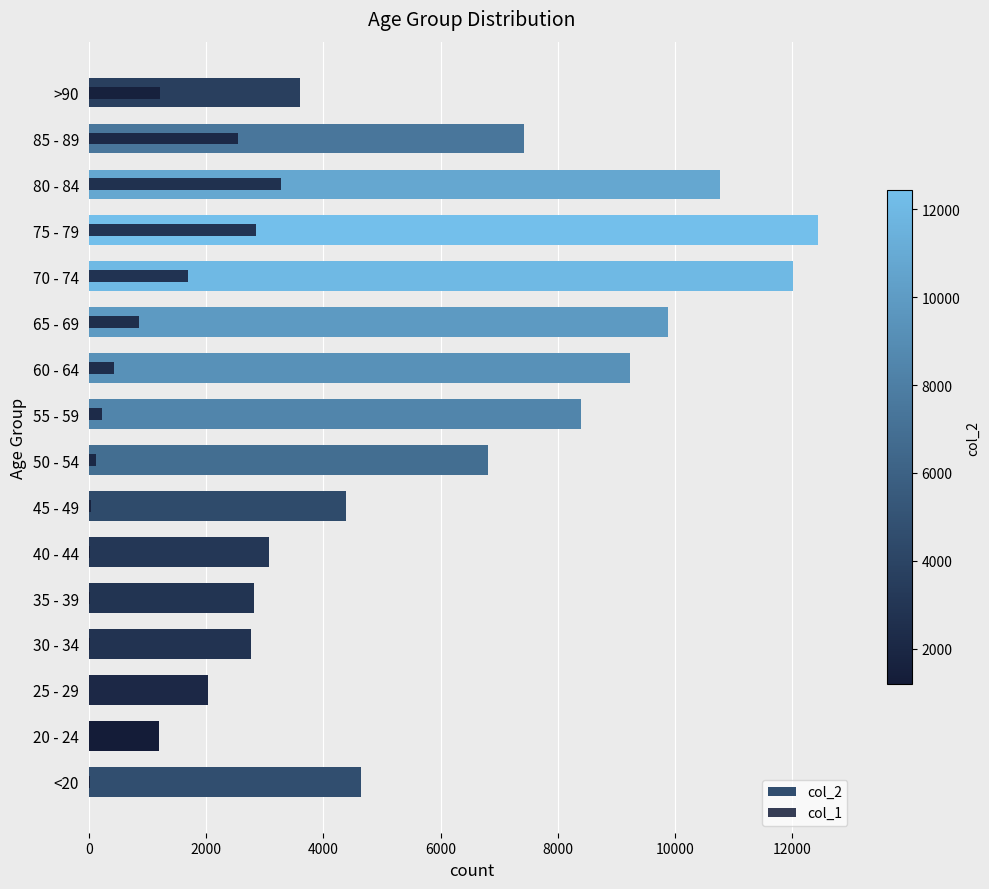

The value of col_1 at 45 - 49 is 11. True or false?

False